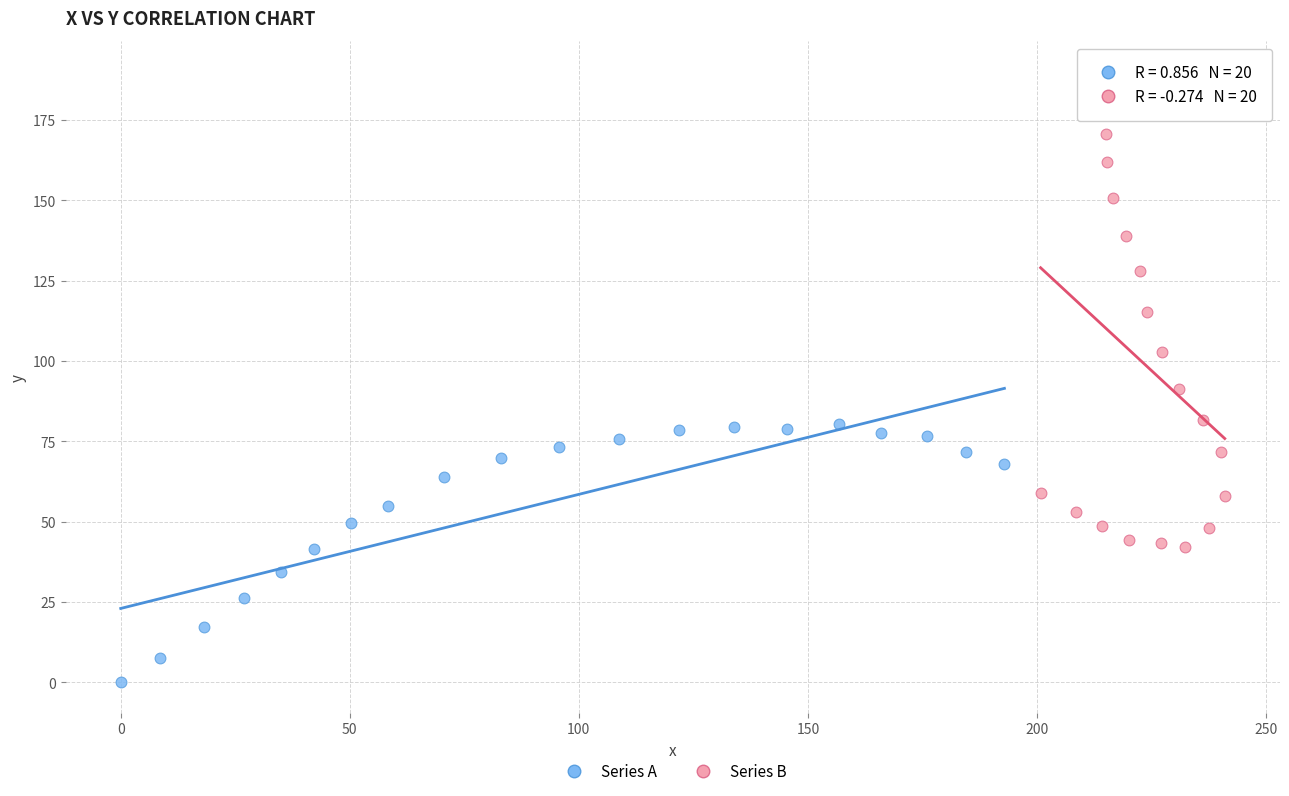

Which series reaches the maximum Y coordinate?

Series B